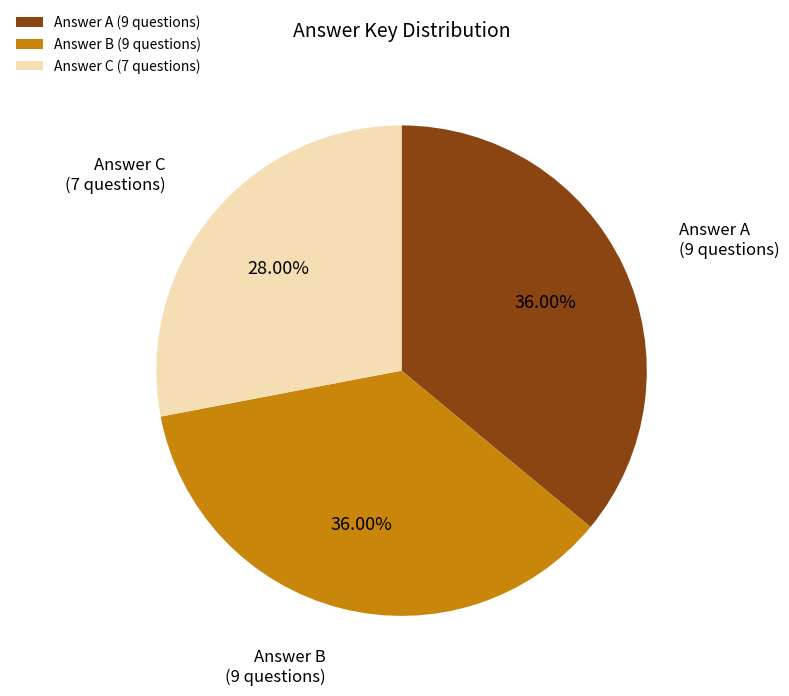

Approximately how many times larger is the value at Answer C (7 questions) compared to Answer B (9 questions)?

0.8